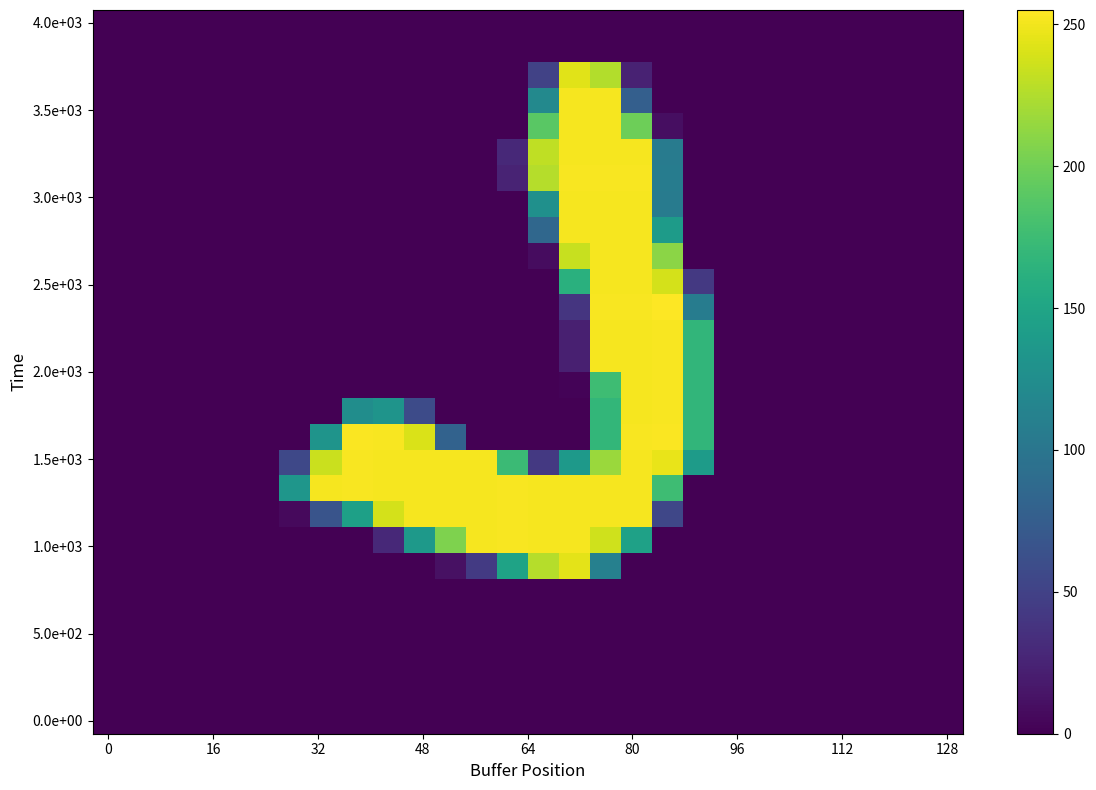

What is the greatest value displayed?

255